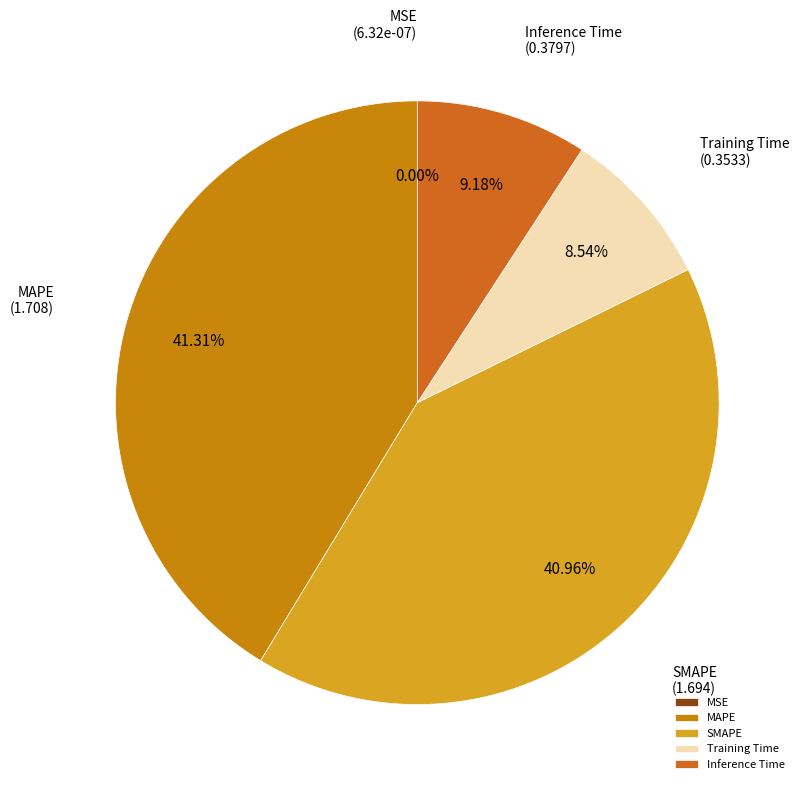

Is there a majority slice in this chart?

No